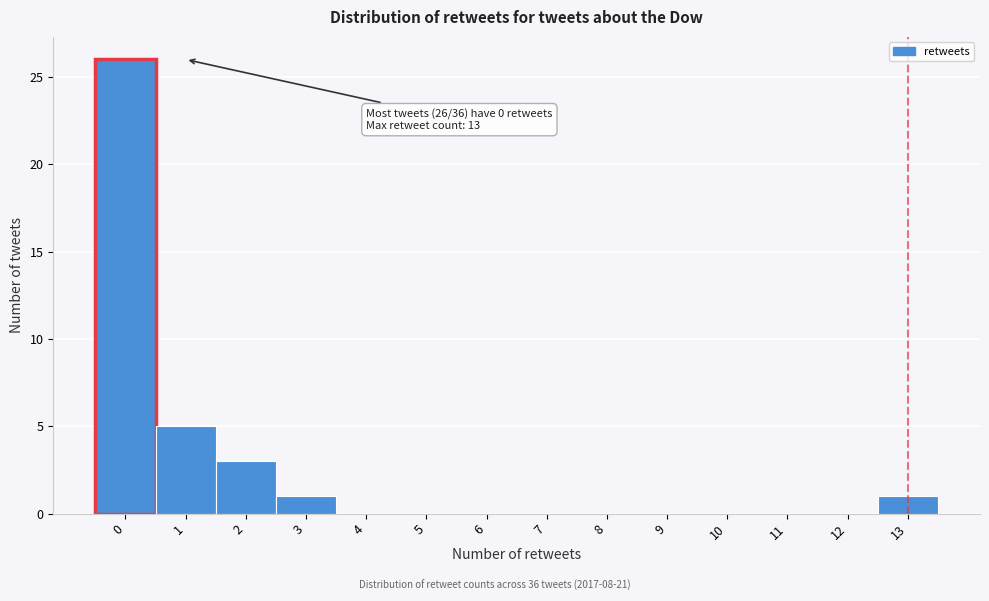

Which range on the x-axis has the tallest bar?

-0.5 to 0.5